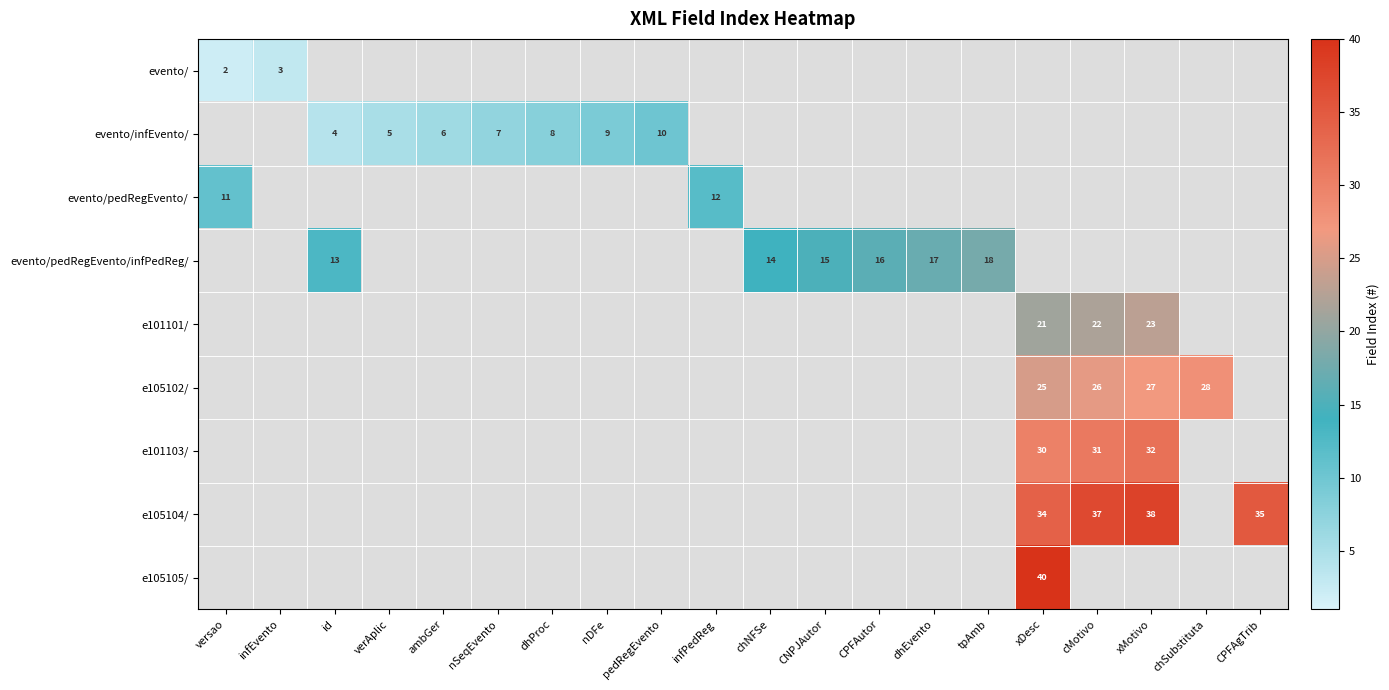

At infPedReg, list the series in order from largest to smallest.

evento/pedRegEvento/, evento/, evento/infEvento/, evento/pedRegEvento/infPedReg/, e101101/, e105102/, e101103/, e105104/, e105105/